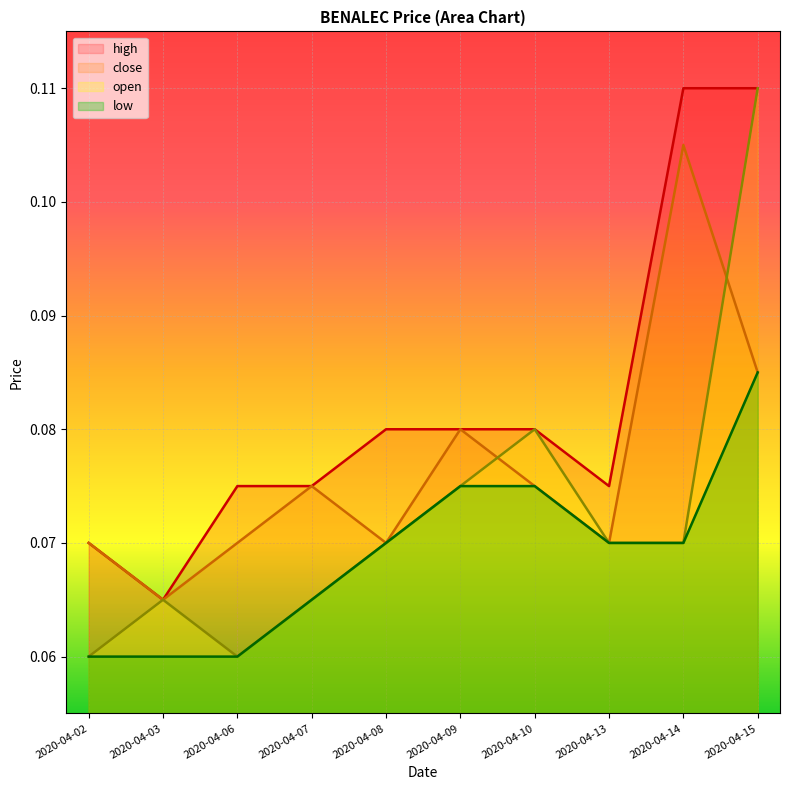

Count the low values in the range 0 to 1.

10